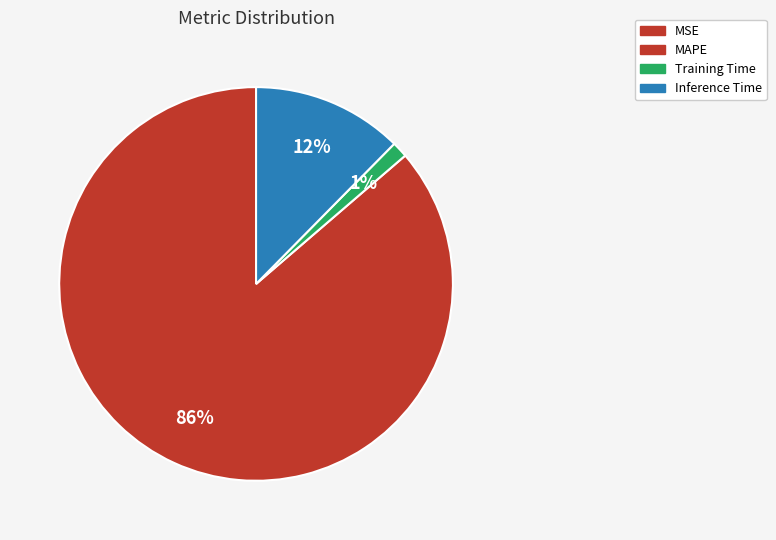

Is there a majority slice in this chart?

Yes